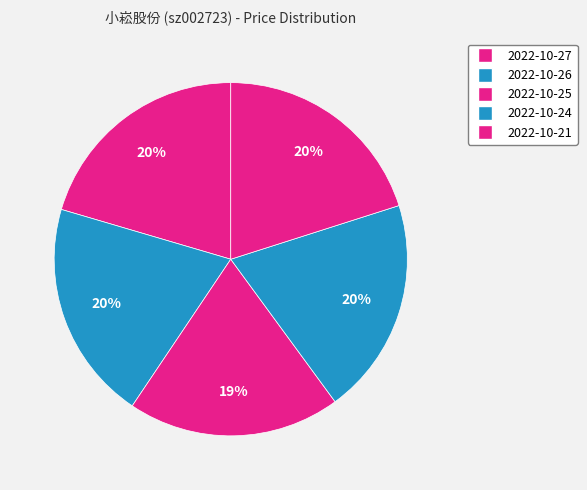

Count the number of slices in the pie.

5